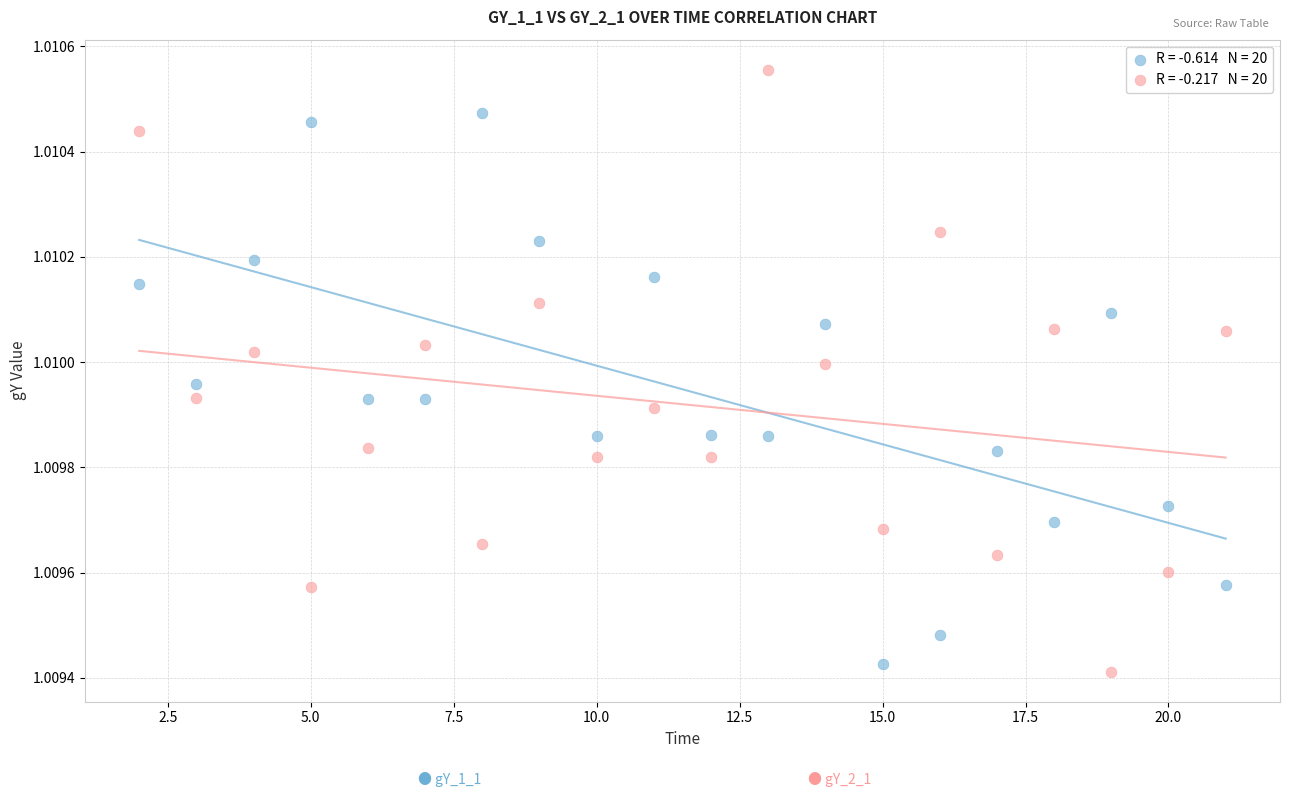

Across all data points, what is the range of X values (max minus min)?

19.0